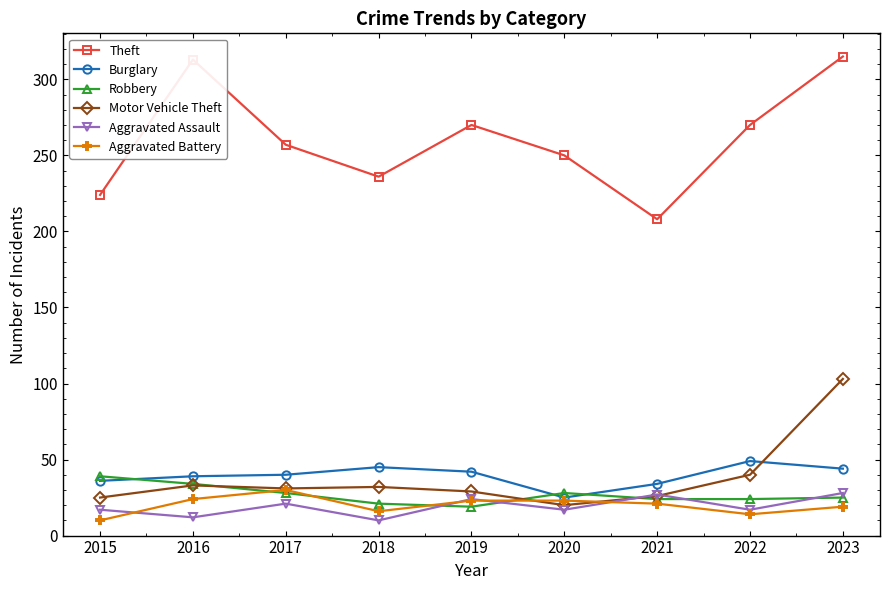

Rank the series at 2022 from lowest to highest value.

Aggravated Battery, Aggravated Assault, Robbery, Motor Vehicle Theft, Burglary, Theft